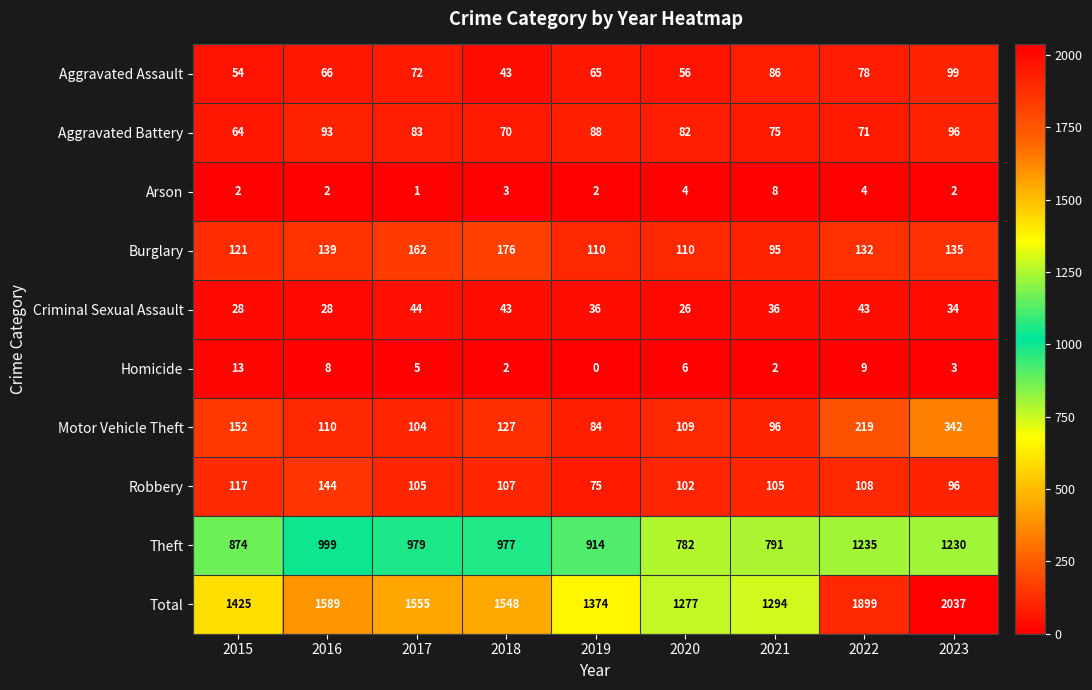

At which category does the chart reach its minimum across all series?

2019